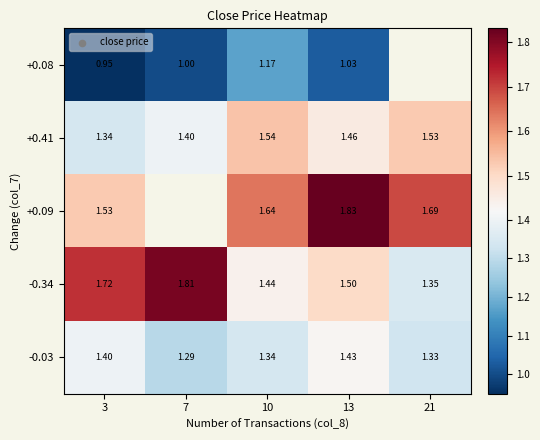

Is the value of -0.34 at 10 greater than the value of +0.41 at 3?

Yes